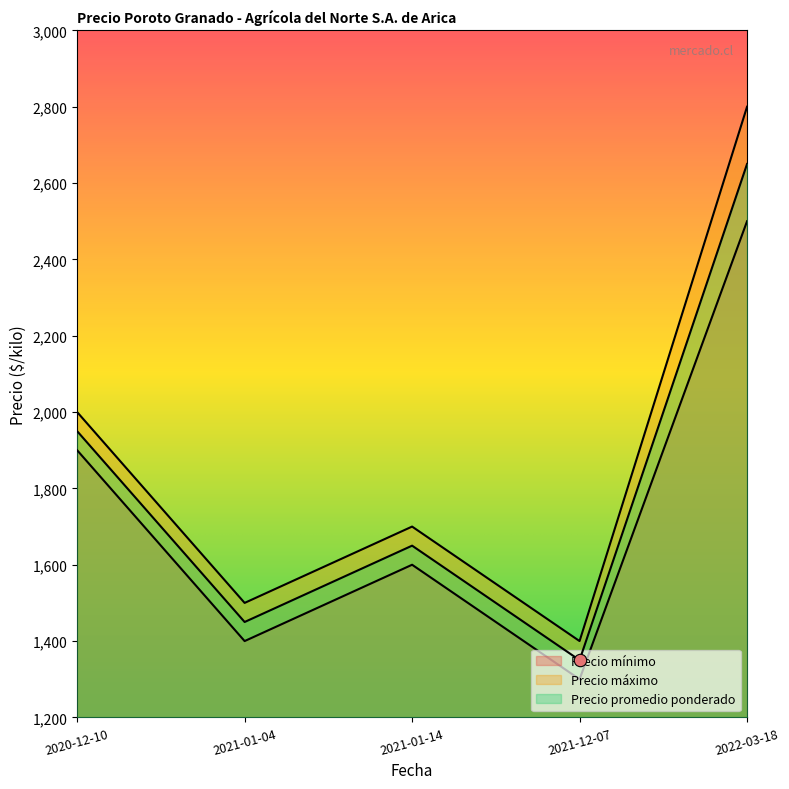

Which series has the widest spread of Y values?

Precio máximo